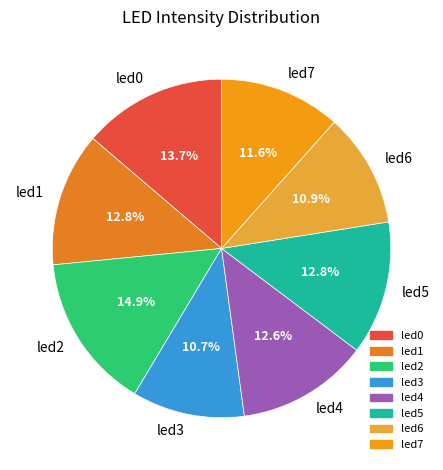

To the nearest percent, what is the difference between the largest and smallest slice percentages?

4%